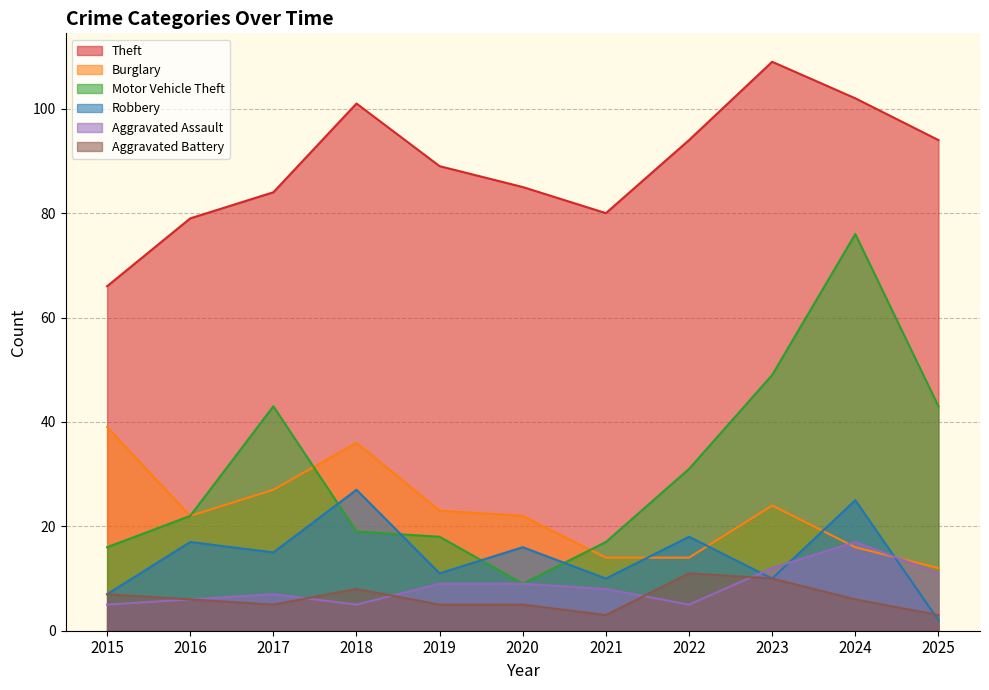

Read the Burglary value at 2024.

16